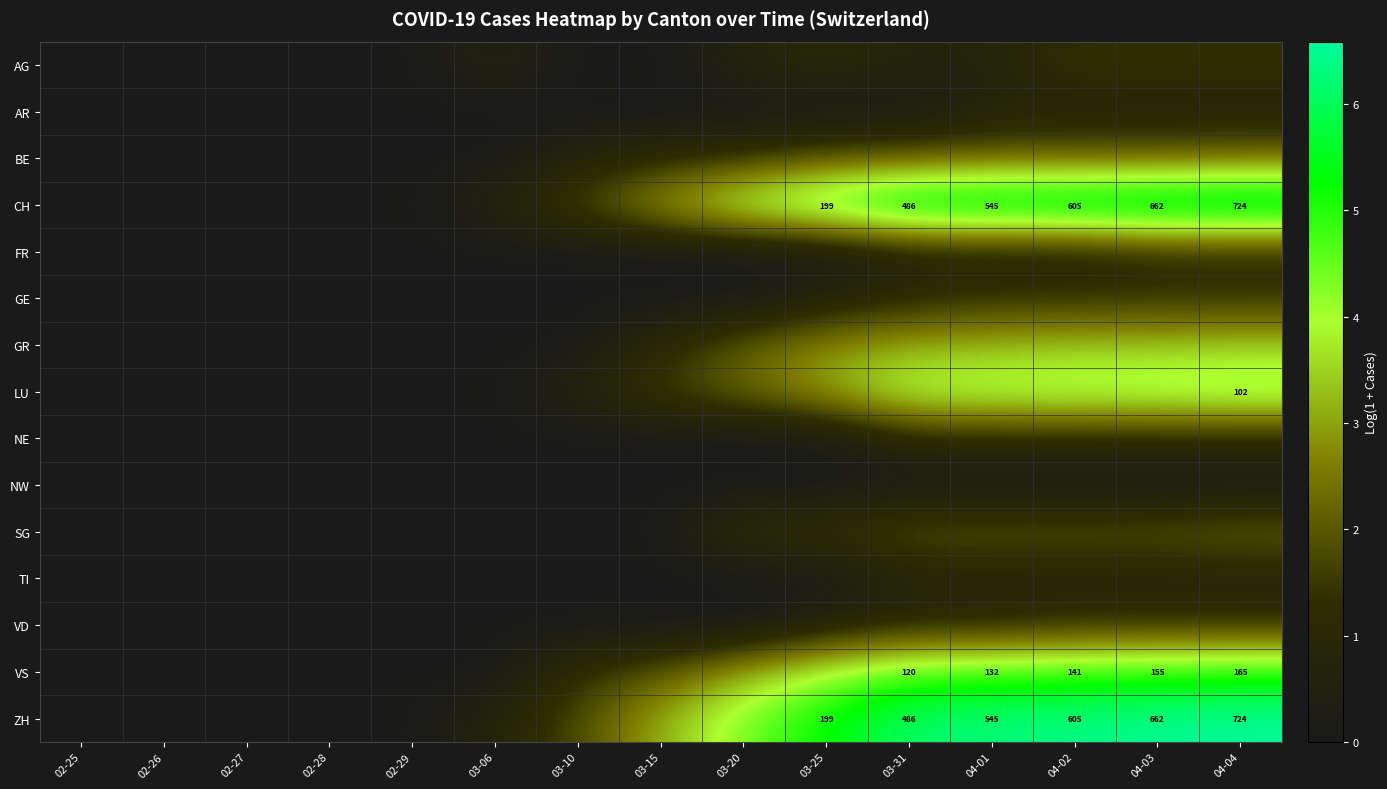

At which category is the sum across all series the highest?

04-04